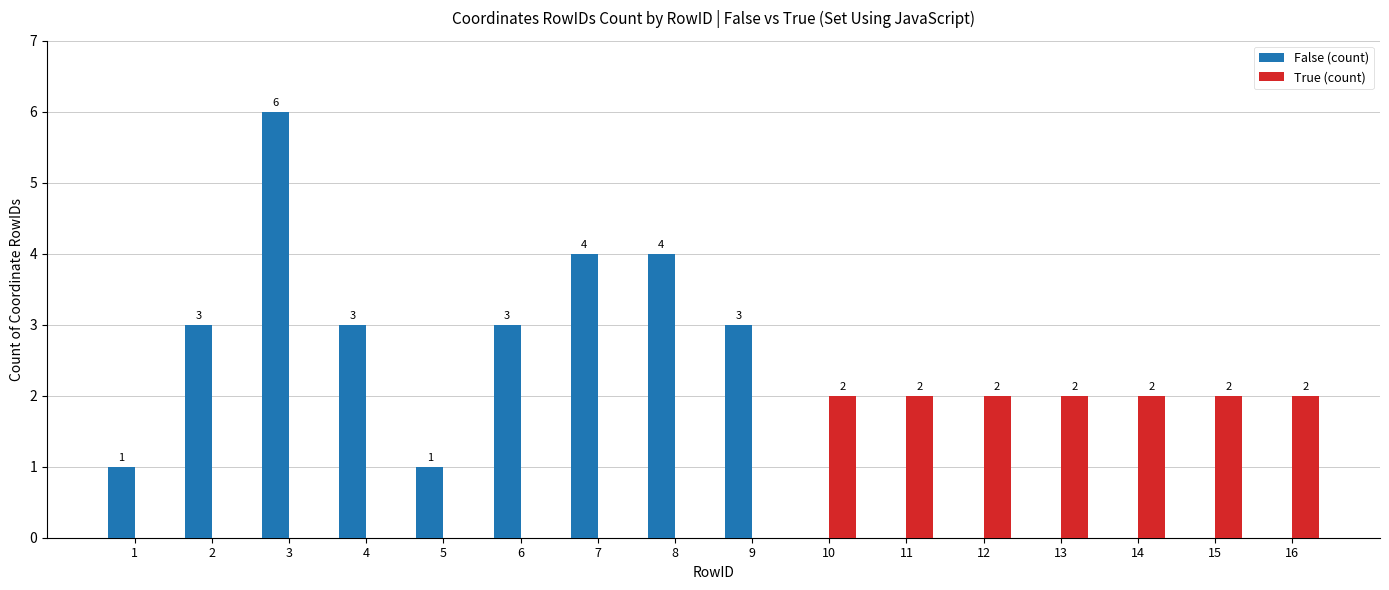

Which series has the largest total across all categories?

False (count)